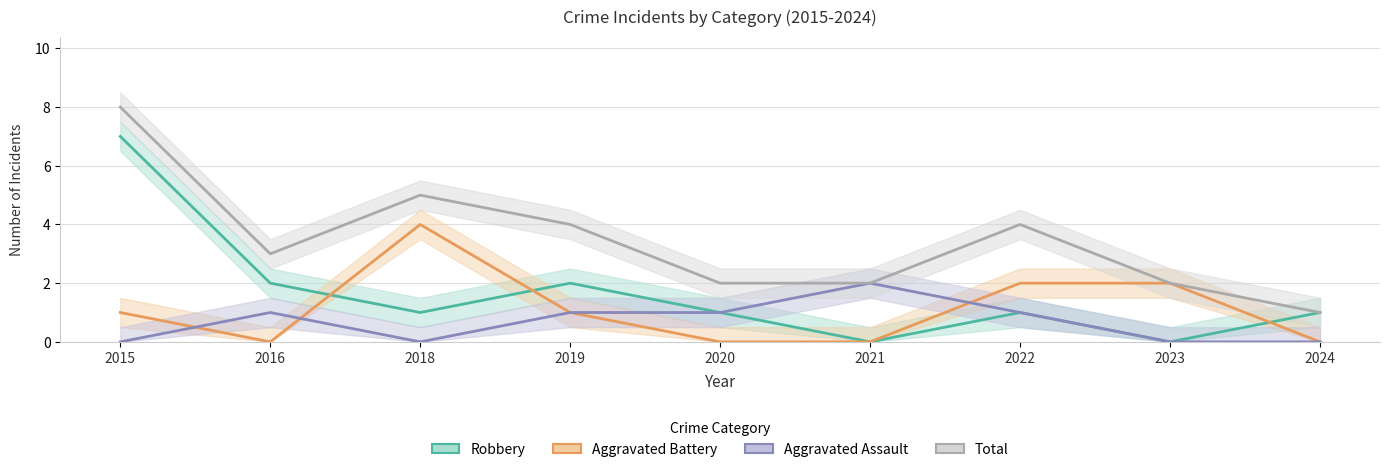

True or false: Robbery and Aggravated Assault cross at least once.

False